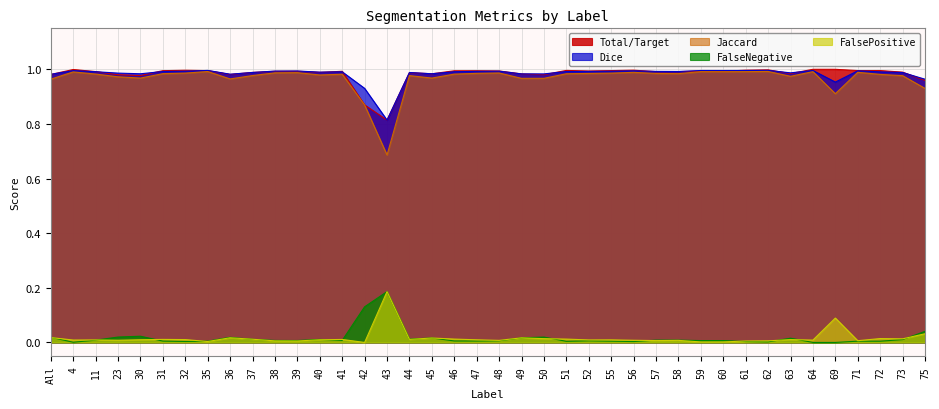

What is the value of the Total/Target point at the 37th from the left?

1.0